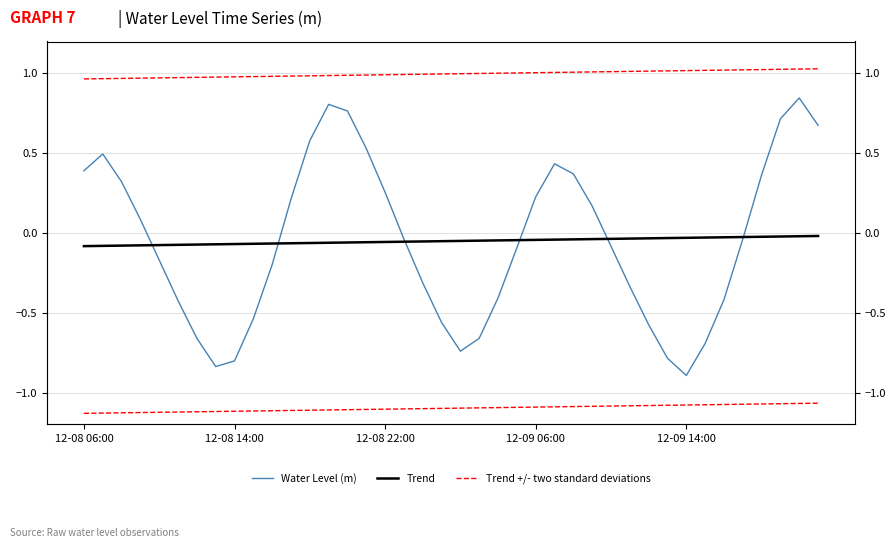

What is the average value of the Water Level (m) series?

-0.1